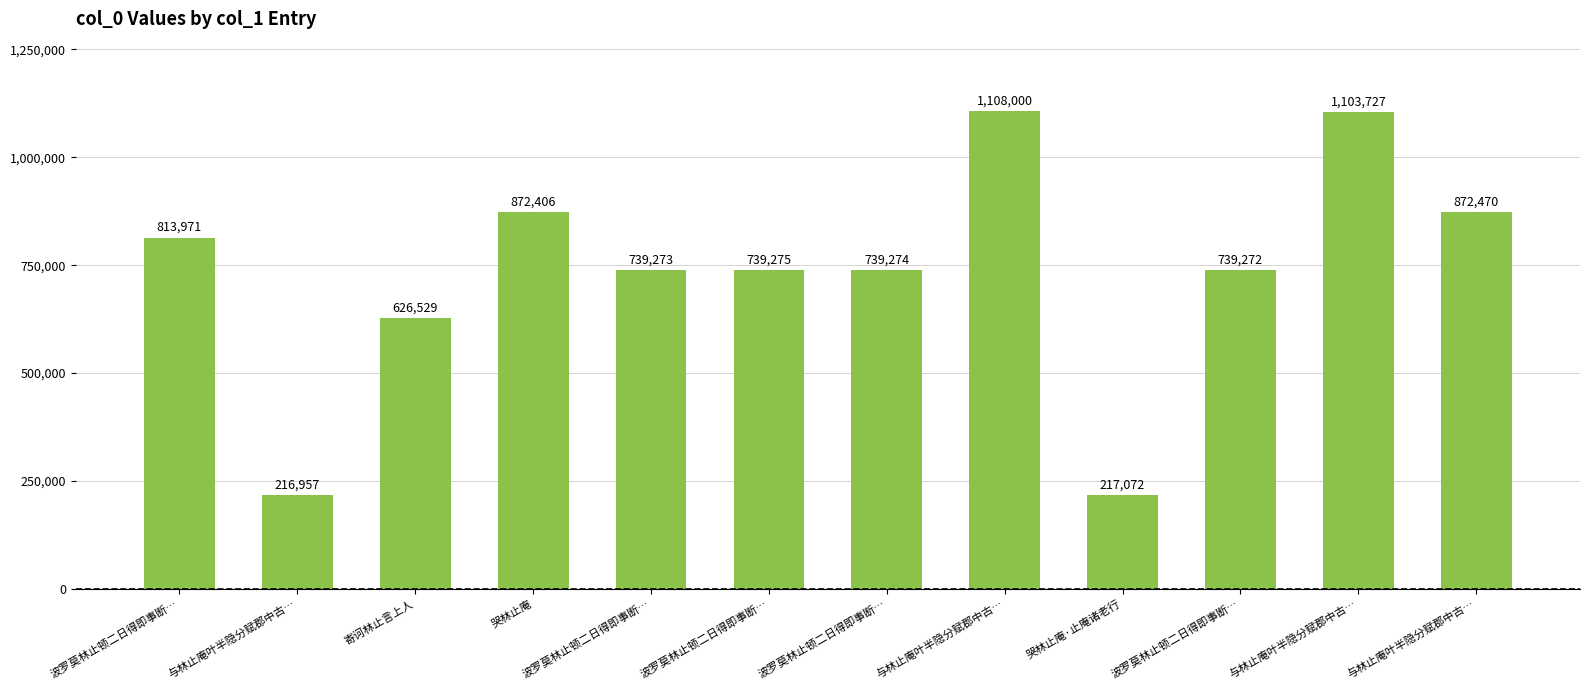

Approximately how many times larger is the value at 哭林止庵 compared to 波罗莫林止顿二日得即事断…?

1.2